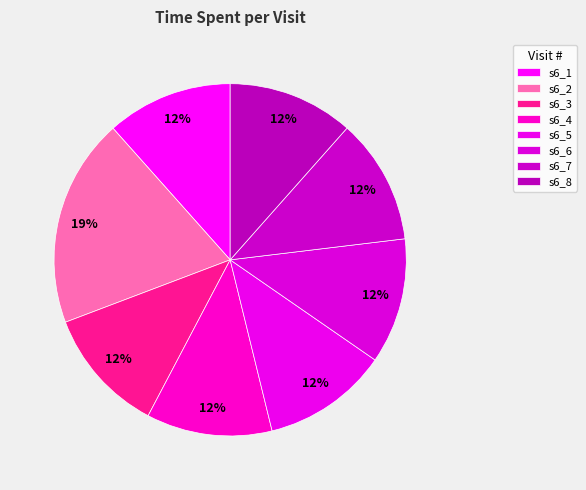

How many segments does this pie chart have?

8